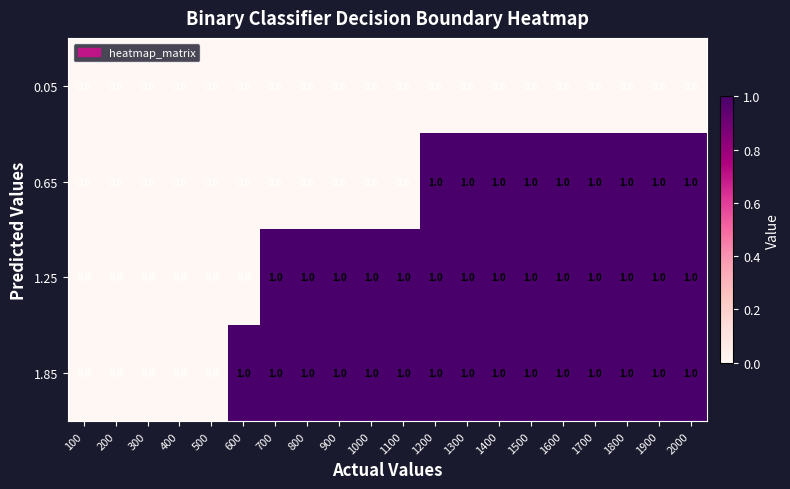

True or false: 1.25 has a value of 1 at 2000.

True